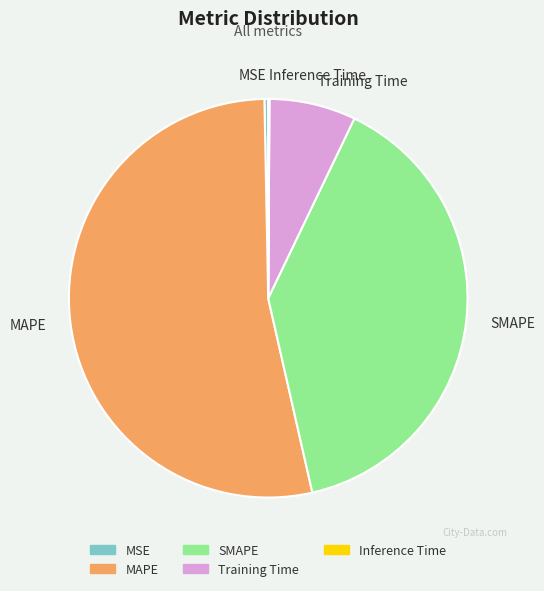

Between SMAPE and MAPE, which is larger?

MAPE